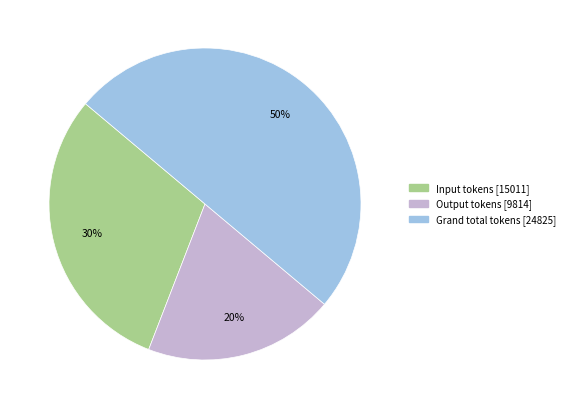

Which has a higher value, Output tokens or Grand total tokens?

Grand total tokens